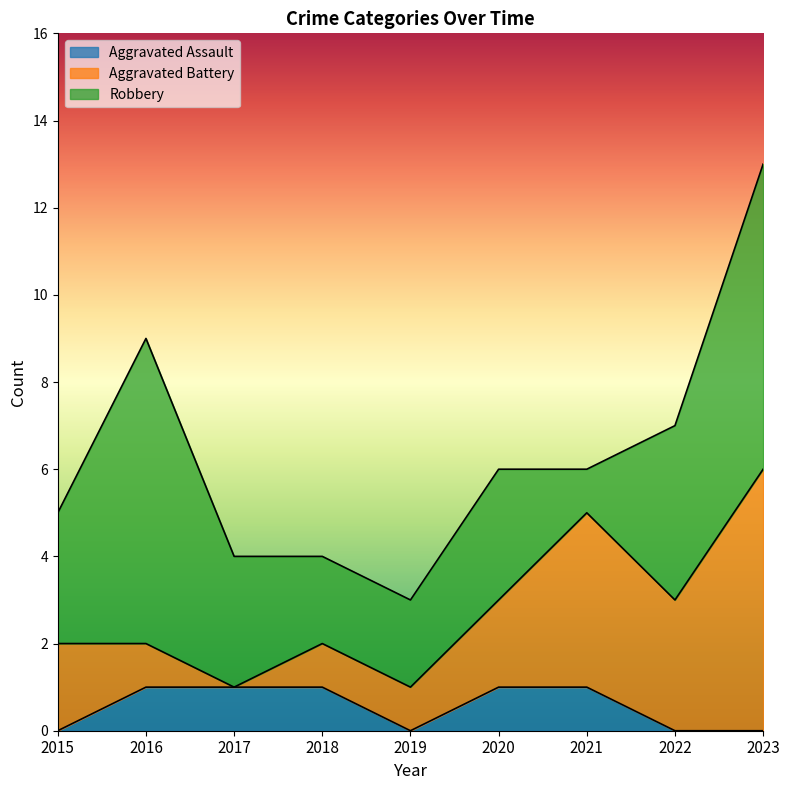

True or false: Aggravated Assault and Aggravated Battery intersect in this chart.

False